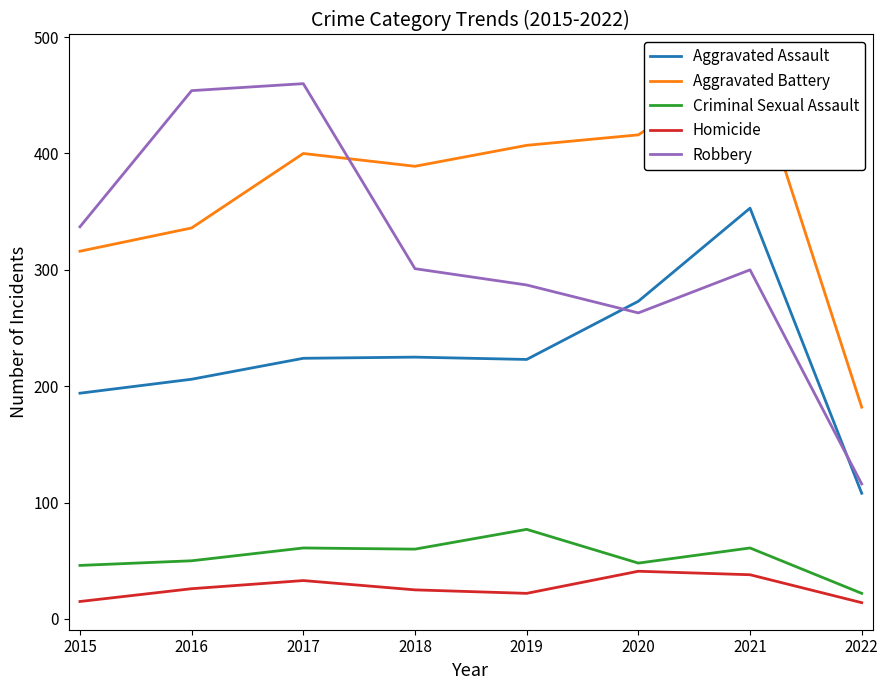

What is the value of the Robbery point at the 6th from the left?

263